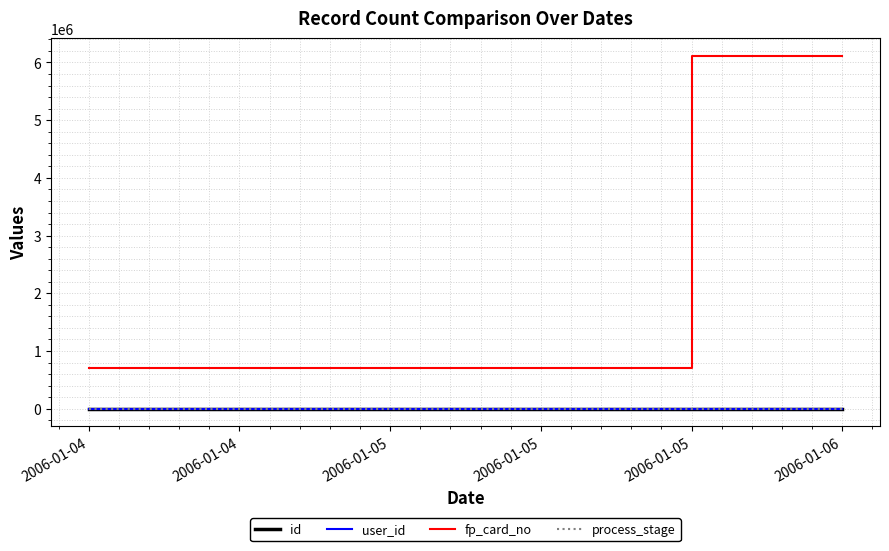

What is the average value of the fp_card_no series?

2505983